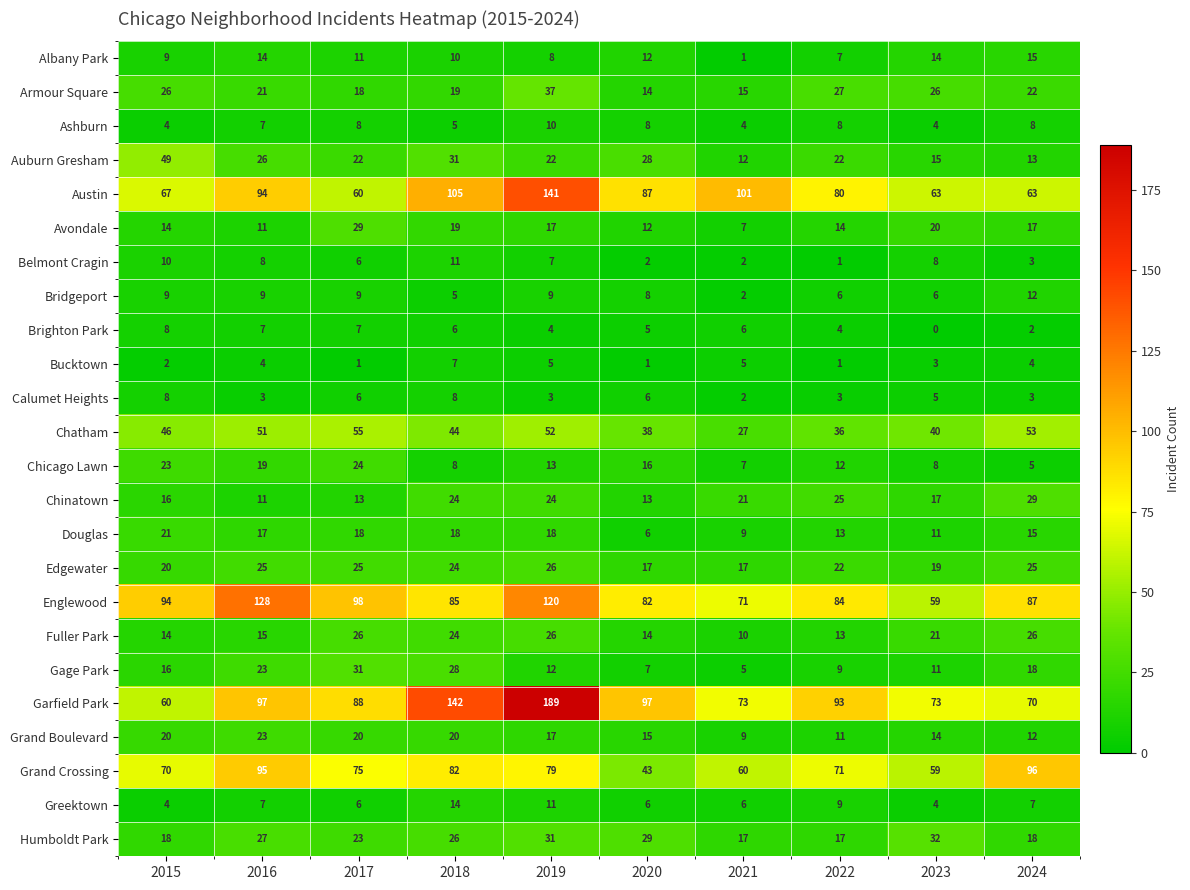

What is the average value of the Edgewater series?

22